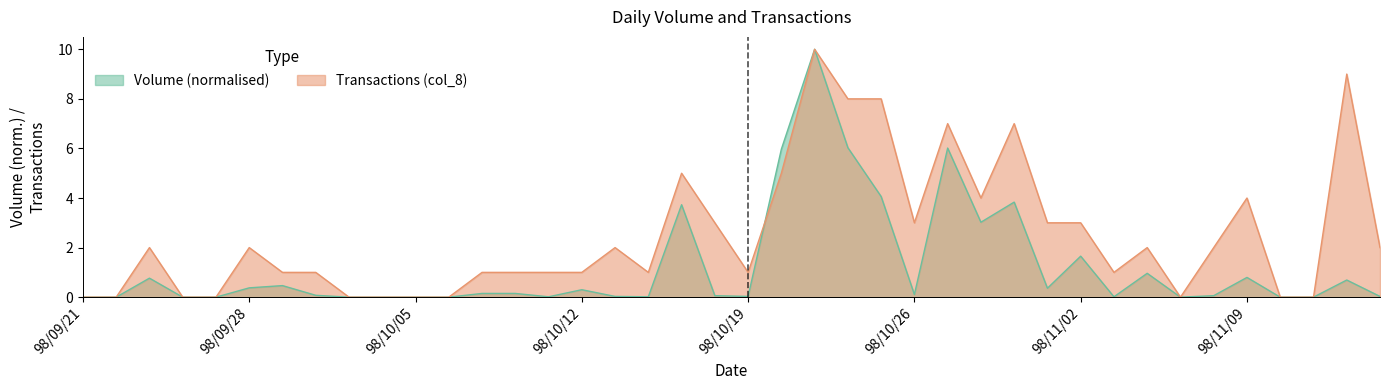

What is the label of the 12th point from the left?

98/10/06